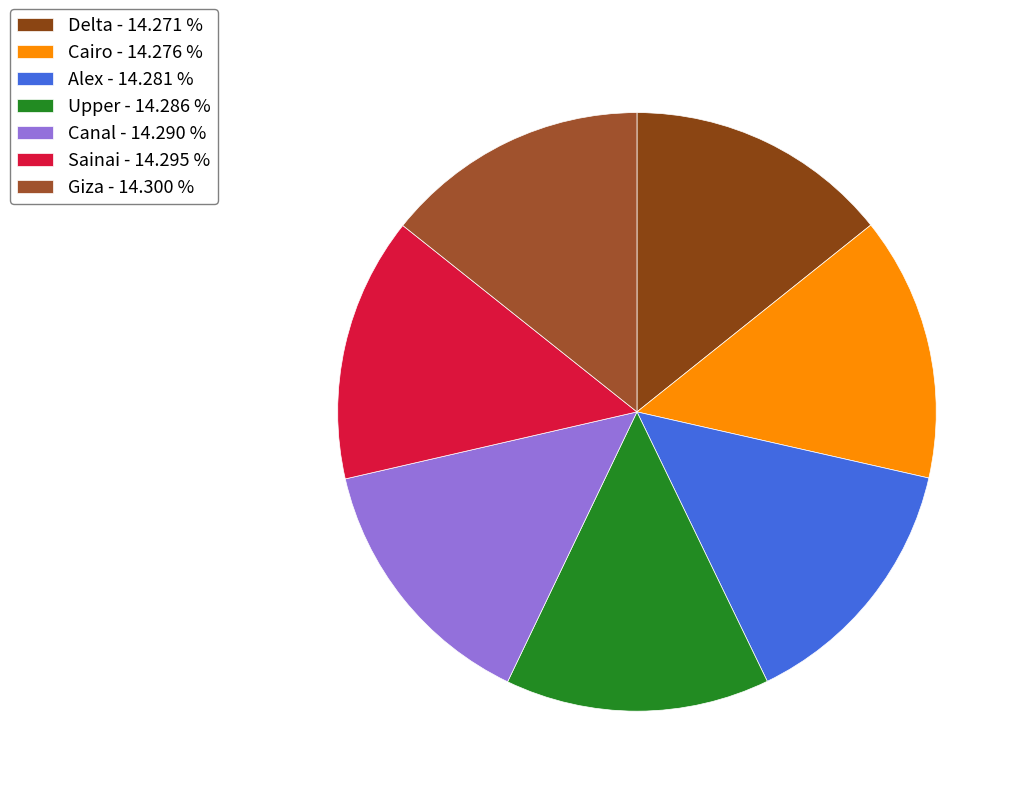

How many segments does this pie chart have?

7